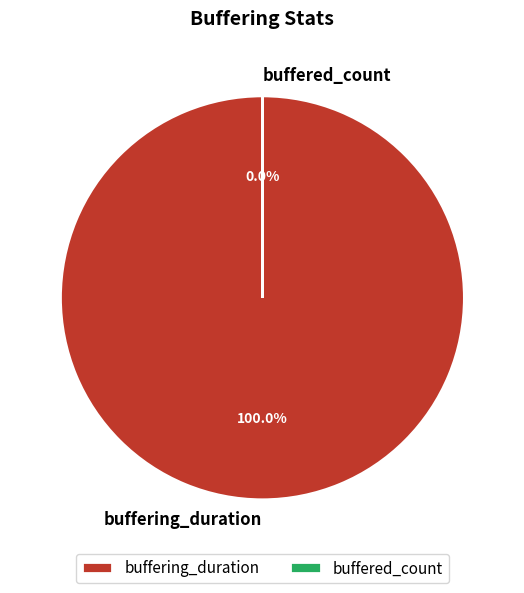

Which slice is the largest?

buffering_duration